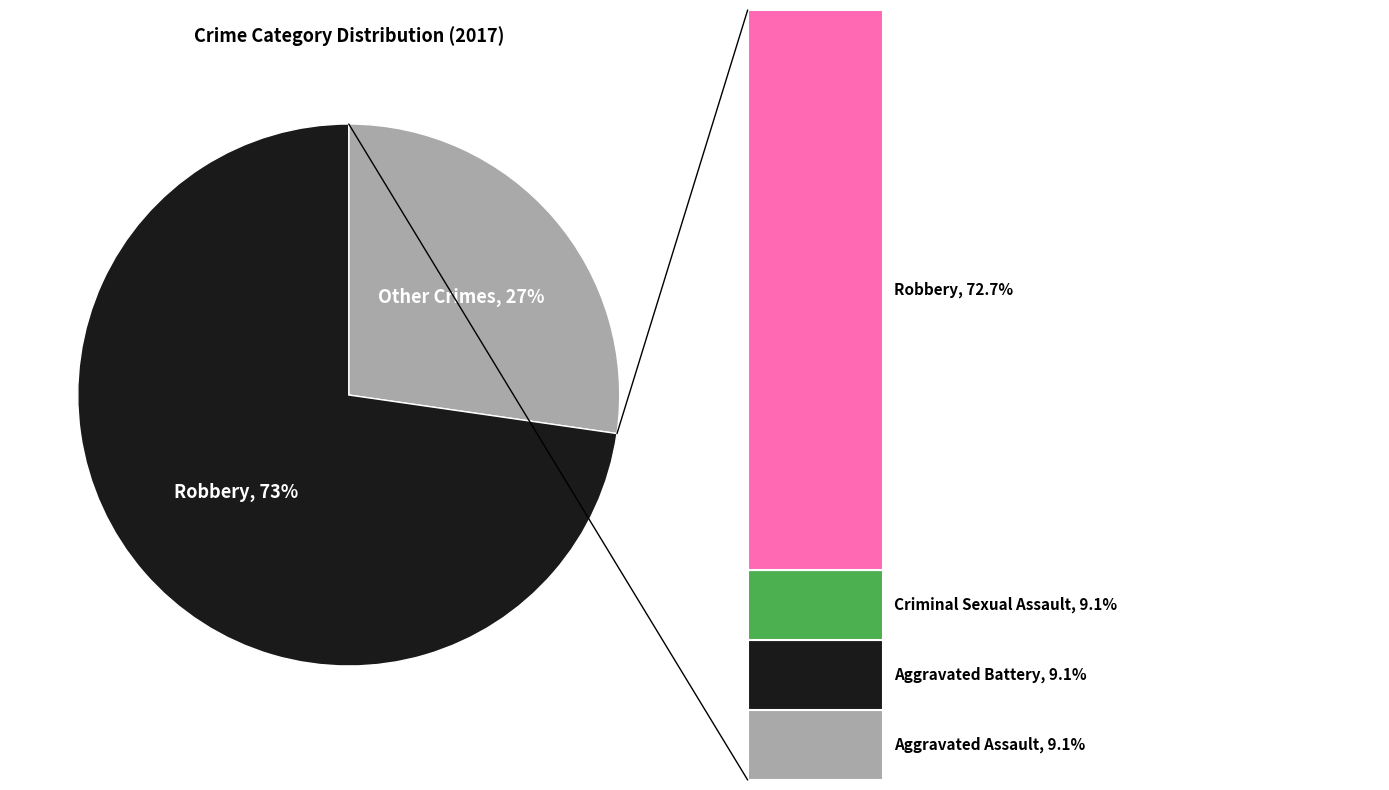

What is the ratio of the value at Aggravated Battery to the value at Aggravated Assault?

1.0